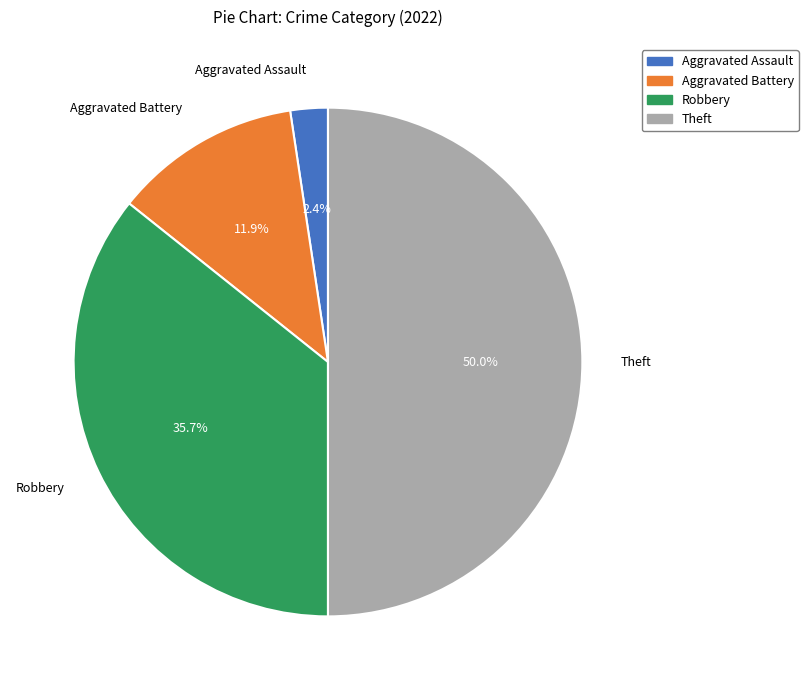

Rank the categories by value from highest to lowest.

Theft, Robbery, Aggravated Battery, Aggravated Assault